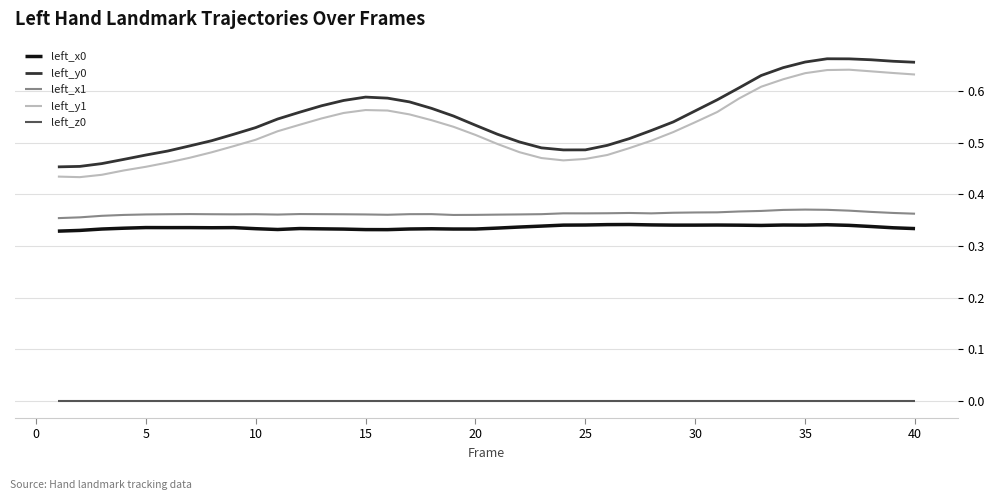

True or false: left_y1 and left_x0 intersect in this chart.

False